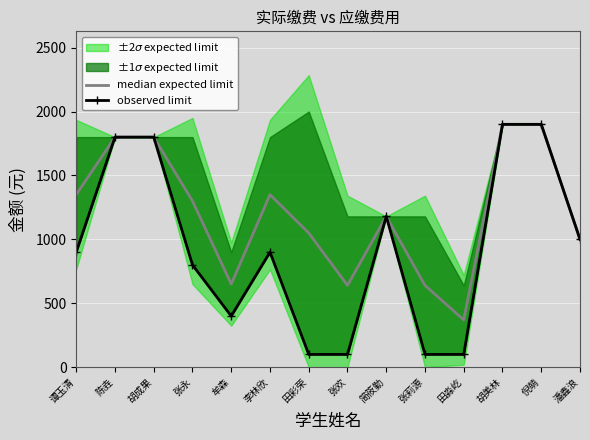

How many data points in observed limit are less than 900?

6